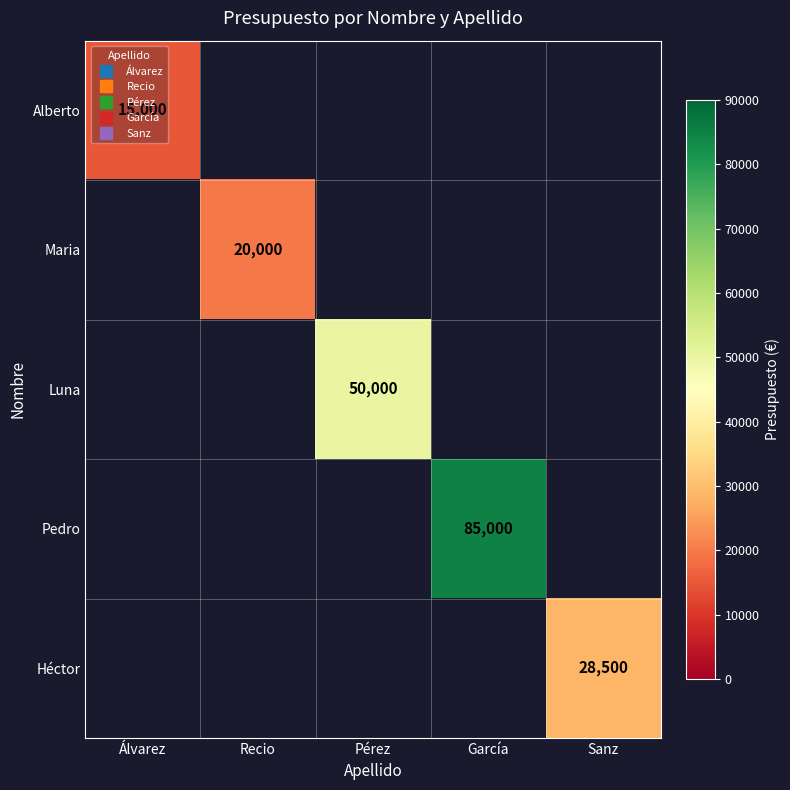

Which category has the lowest value across all series?

Álvarez